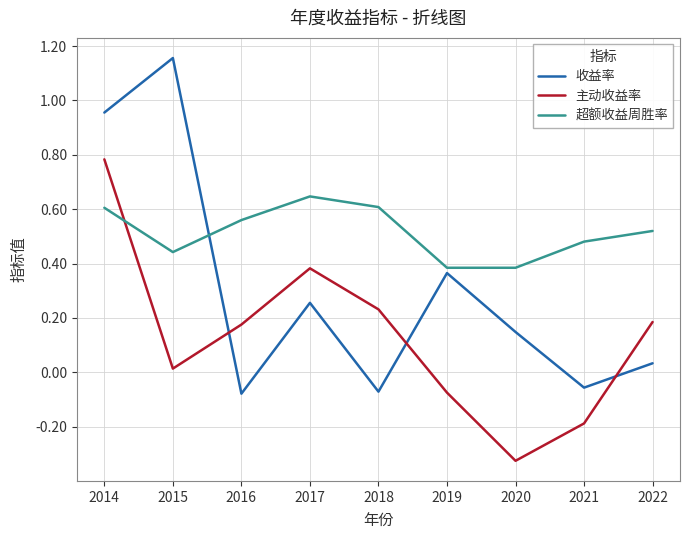

How many intersections are there between 收益率 and 主动收益率?

3